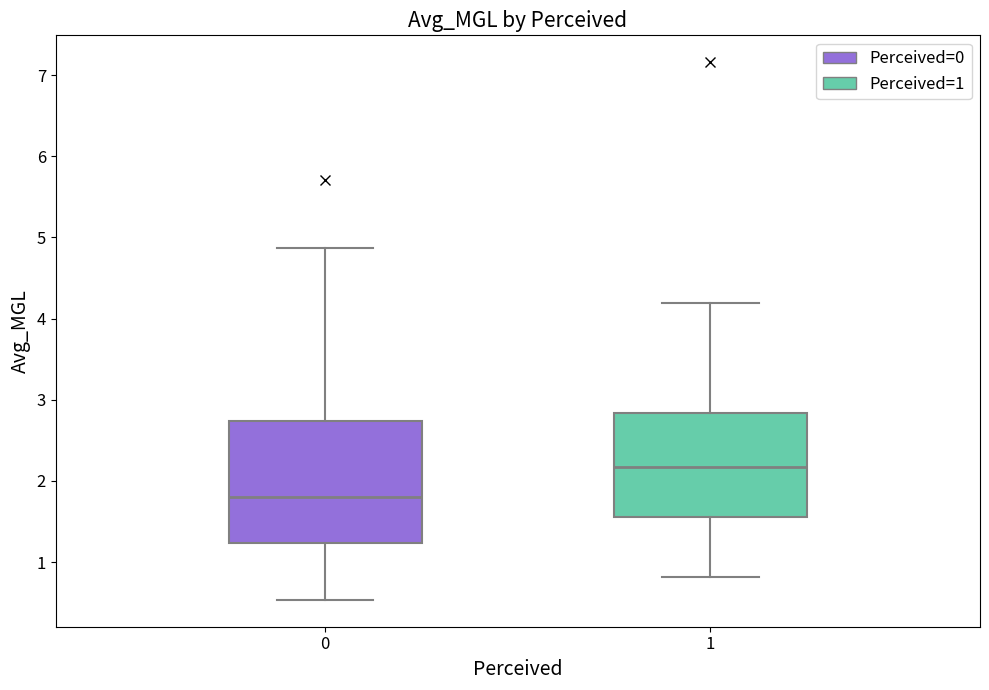

Reading left to right, transcribe this box plot: for each box, give where its median line is, the range the box spans, and where its two whiskers end, as read against the y-axis. The values are not printed on the chart, so give them approximately, as read against the axis.

0: median 1.8, box 1.2 to 2.7, whiskers 0.5 to 4.9
1: median 2.2, box 1.6 to 2.8, whiskers 0.8 to 4.2